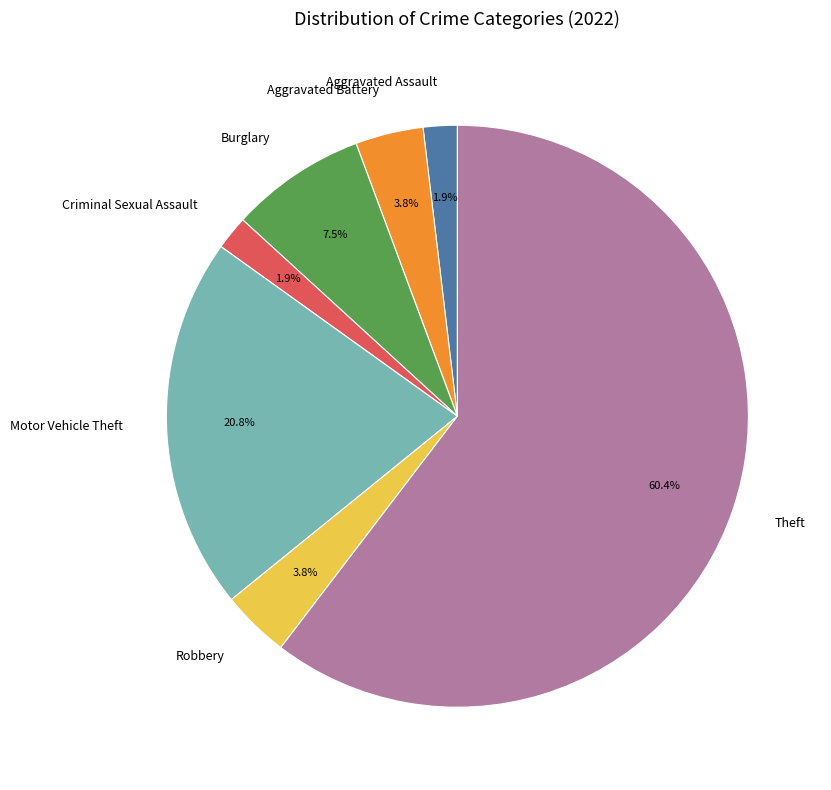

What is the largest slice in the pie chart?

Theft